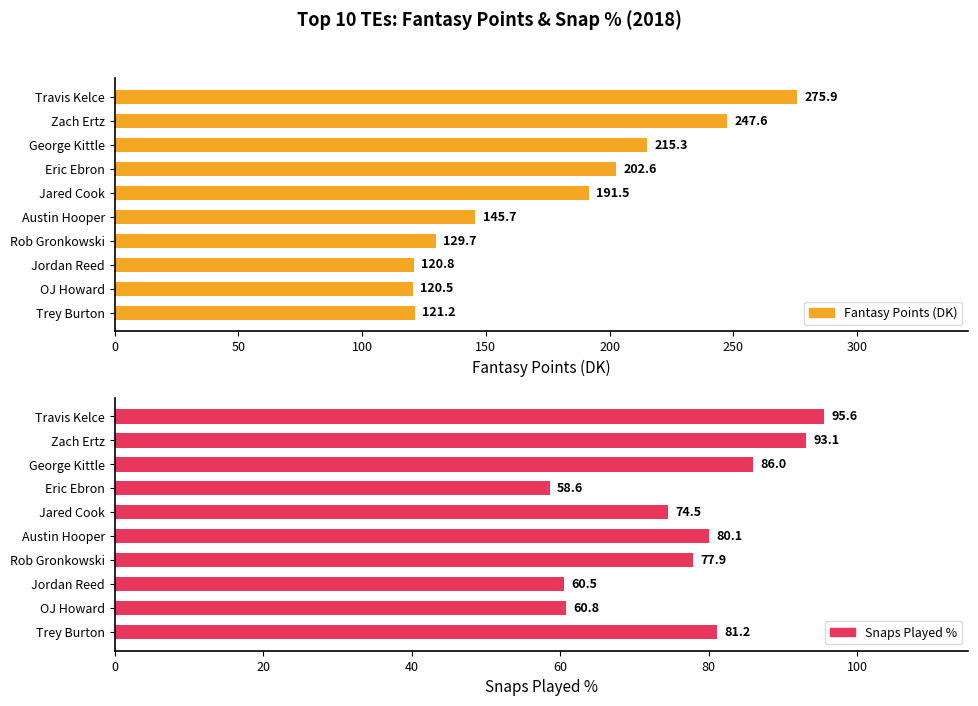

What is the difference between the maximum and minimum values in the Snaps Played % series?

37.0